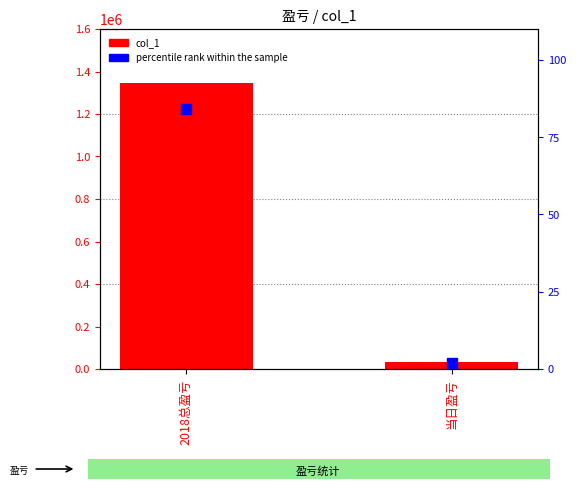

Which series contains the lowest Y value?

percentile rank within the sample